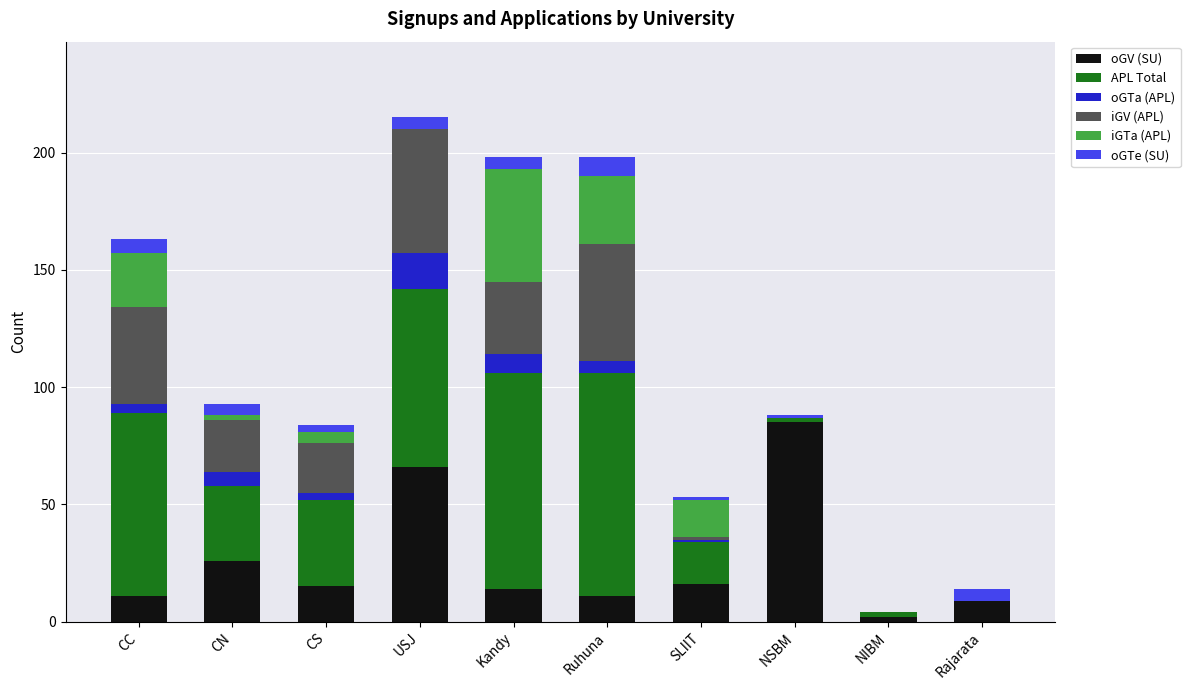

The value of oGV (SU) at CN is 17. True or false?

False